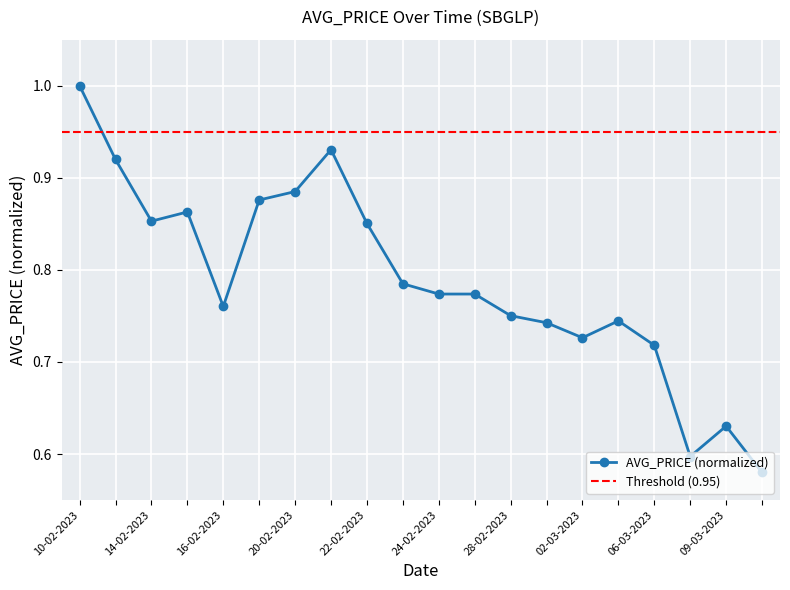

What position from the right is 28-02-2023?

8